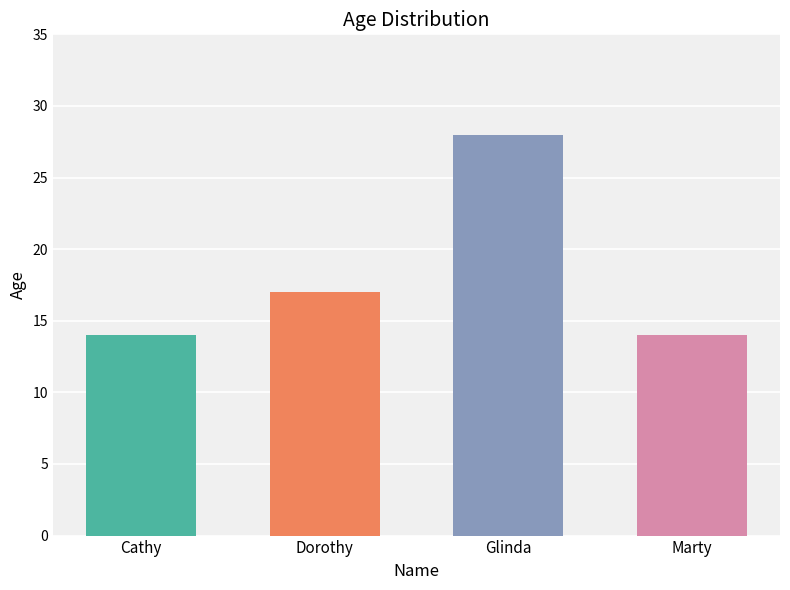

What is the average value?

18